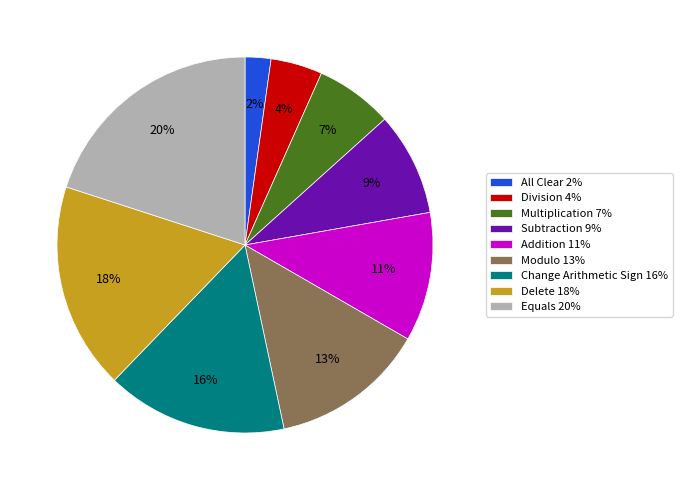

To the nearest percent, what is the combined percentage of Equals 20% and Addition 11%?

31%